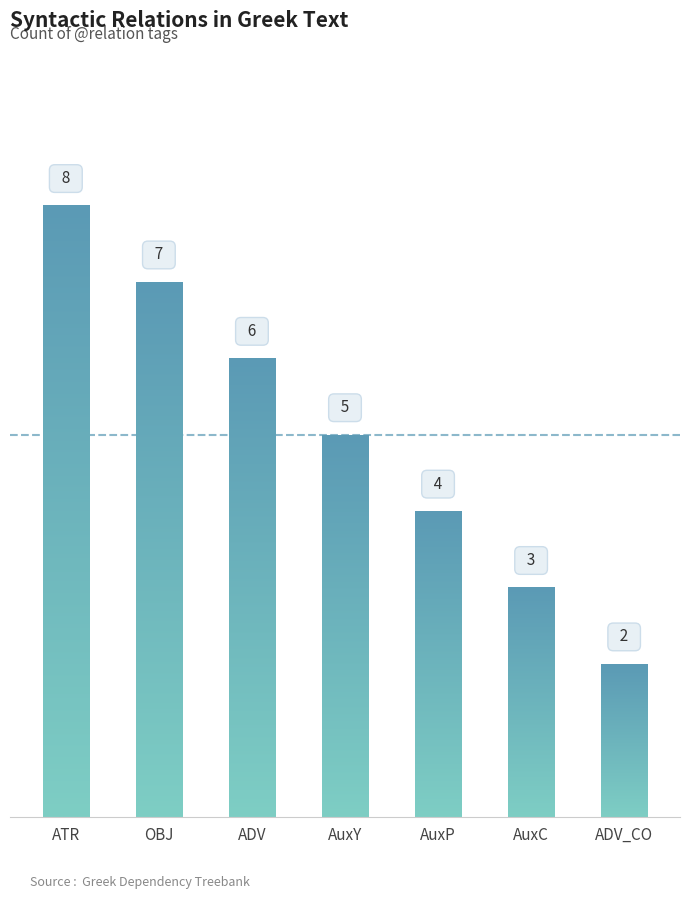

What is the sum of all values?

35